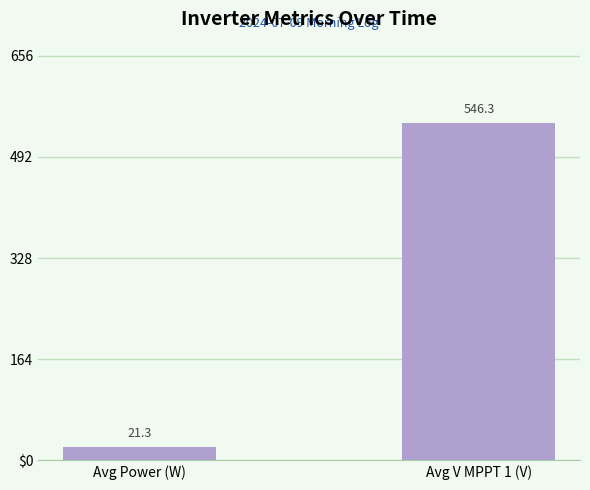

Approximately how many times larger is the value at Avg V MPPT 1 (V) compared to Avg Power (W)?

25.7